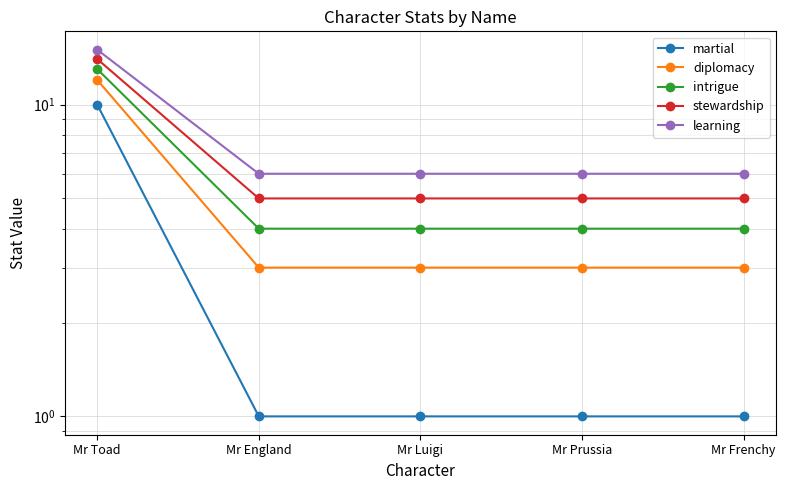

Which series has the largest total across all categories?

learning